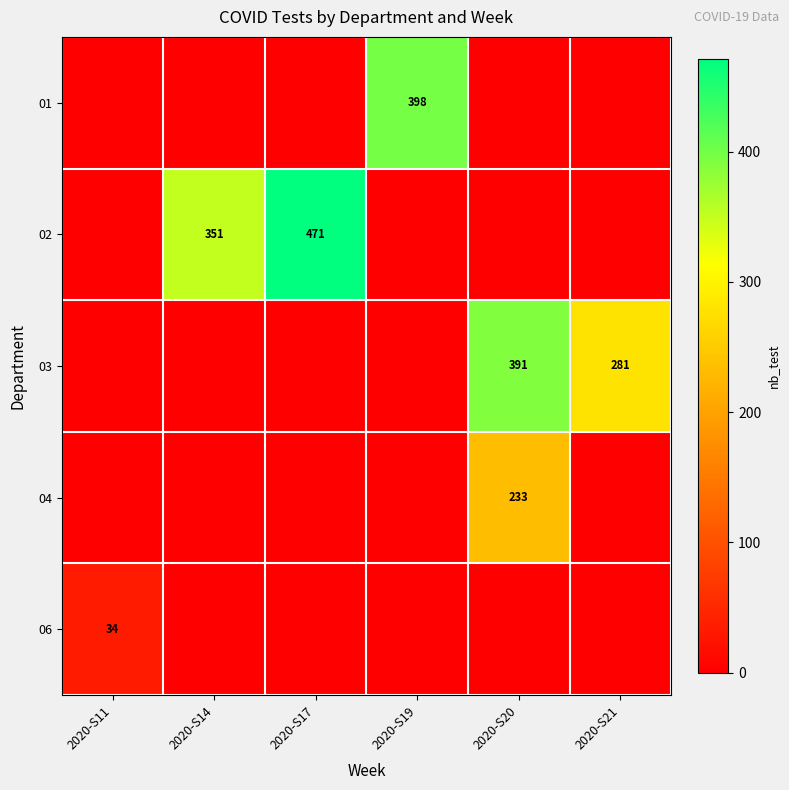

The value of 01 at 2020-S19 is 398. True or false?

True